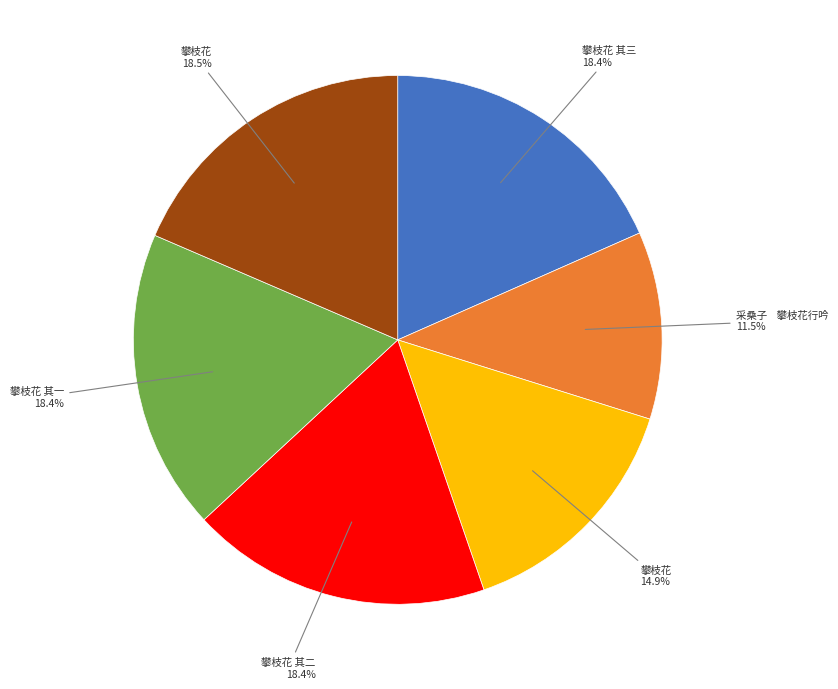

How many slices are in this pie chart?

6